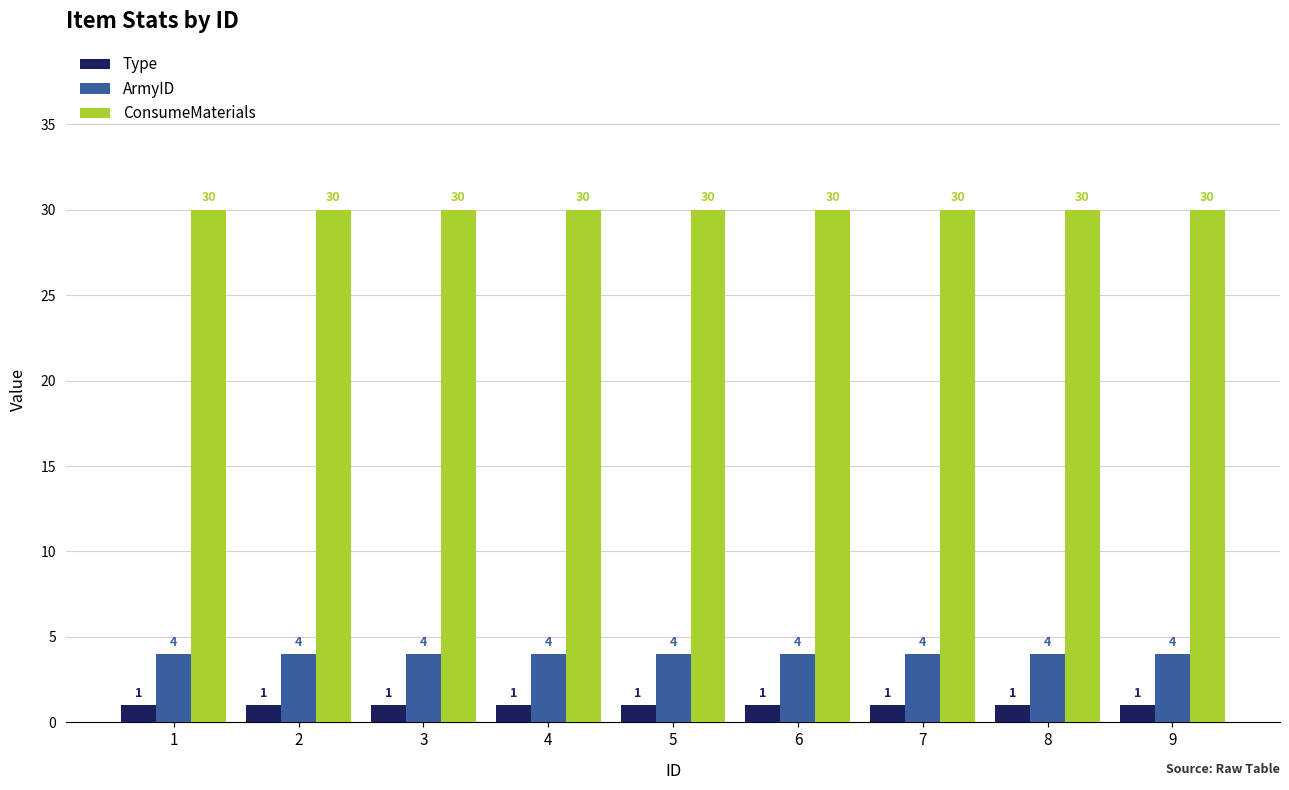

True or false: Type has a value of 1 at 6.

True